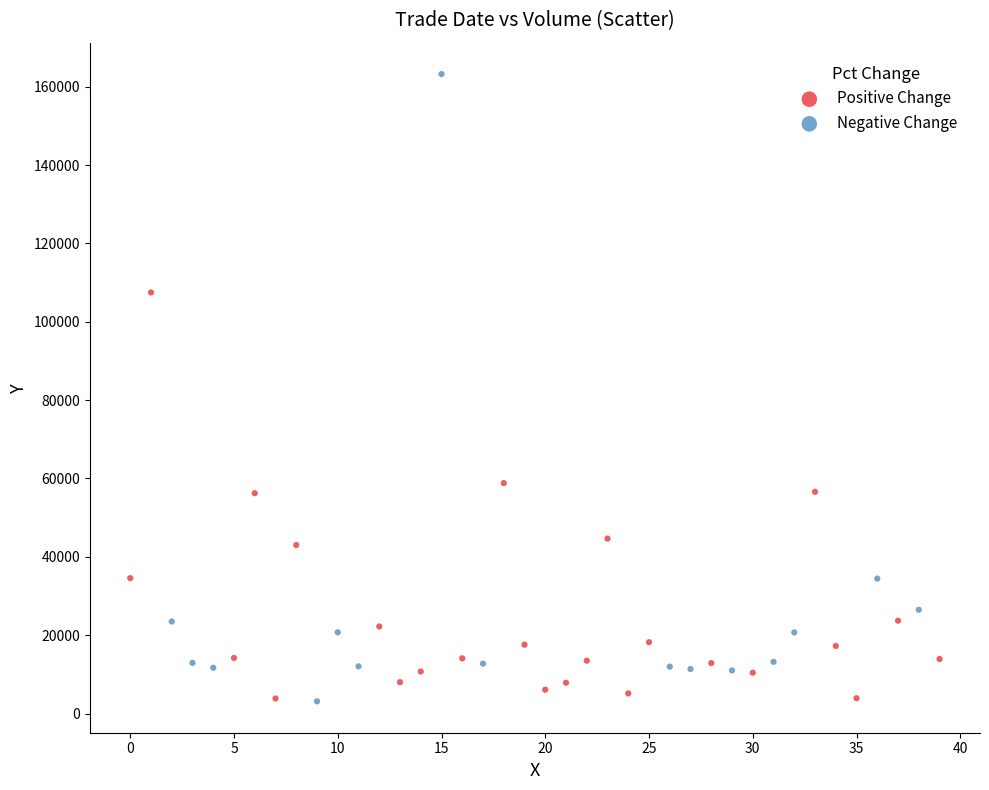

Which series reaches the maximum Y coordinate?

Negative Change